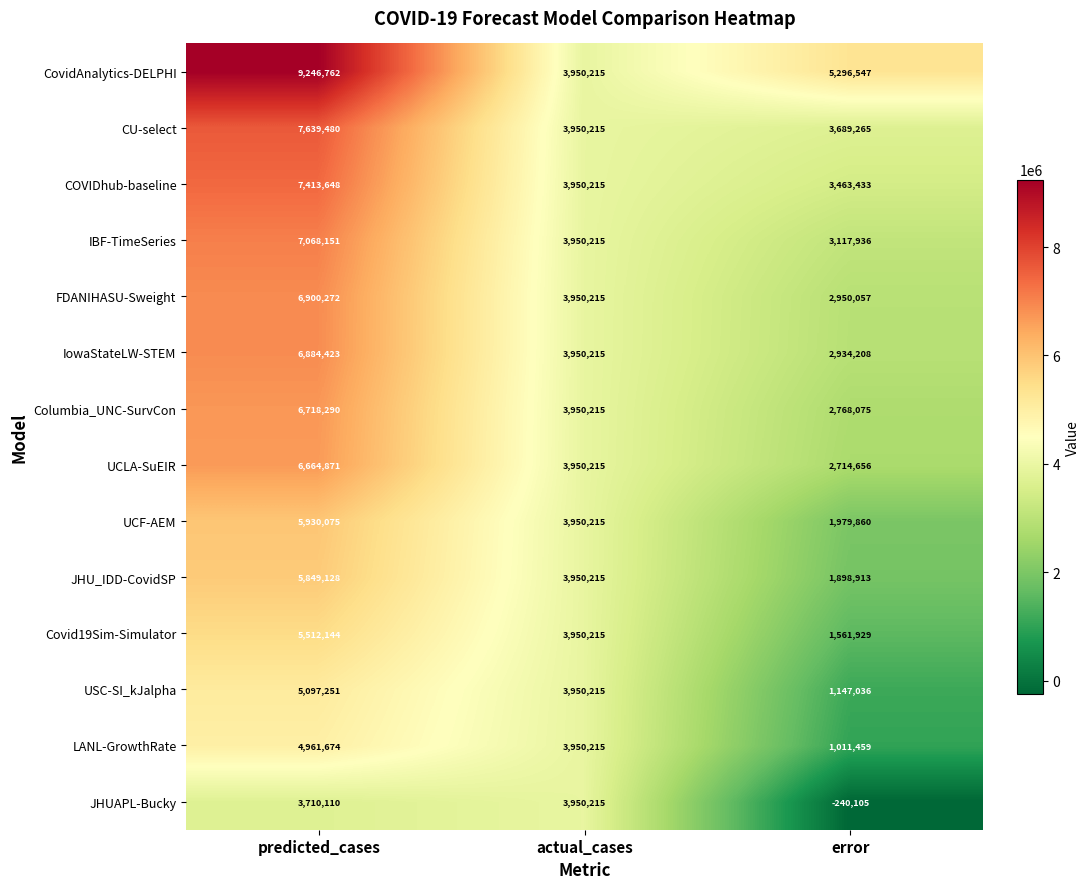

True or false: JHU_IDD-CovidSP has a value of 5849128 at predicted_cases.

True